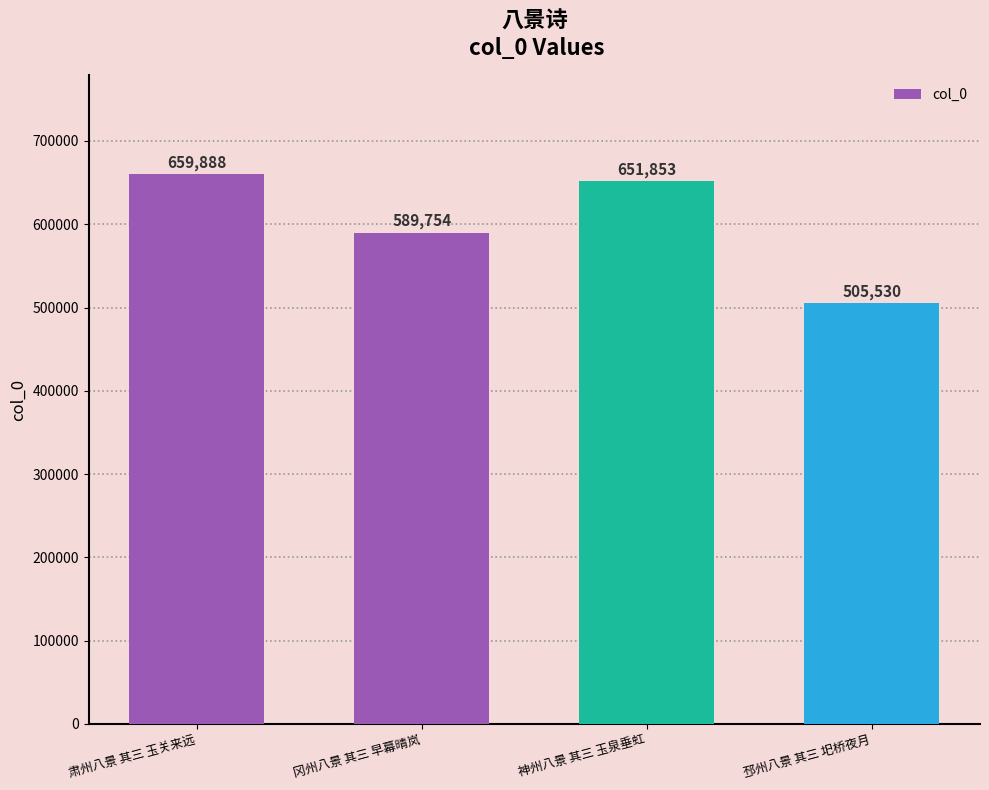

What is the smallest value displayed?

505530